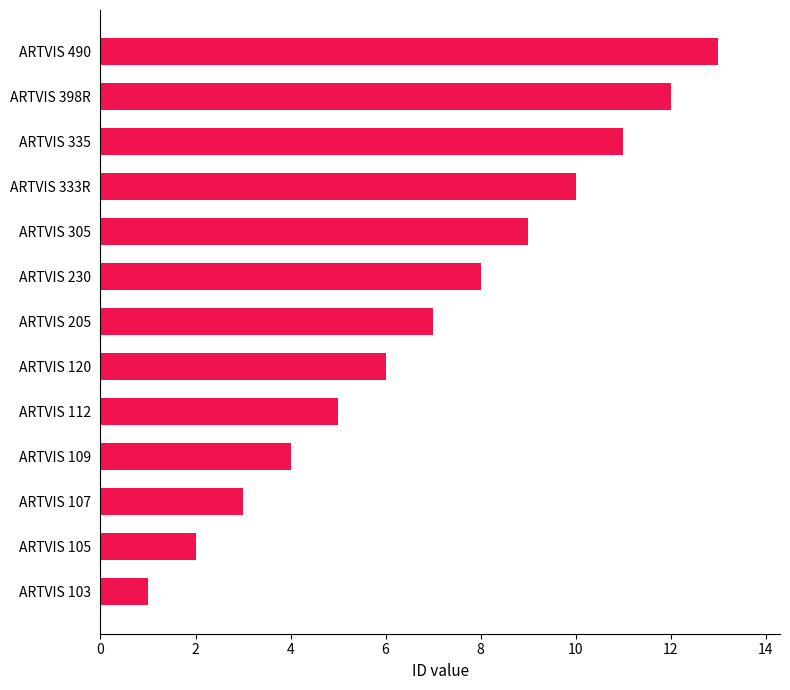

What is the change in value from ARTVIS 305 to ARTVIS 398R?

+3